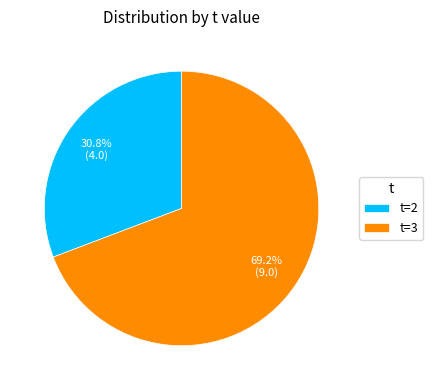

To the nearest percent, what is the average slice percentage?

50%